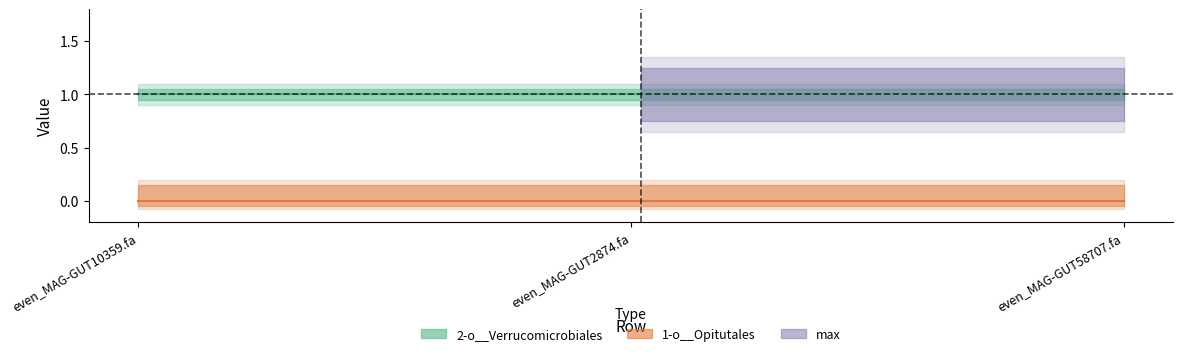

What is the value of the 2-o__Verrucomicrobiales point at the 3rd from the left?

1